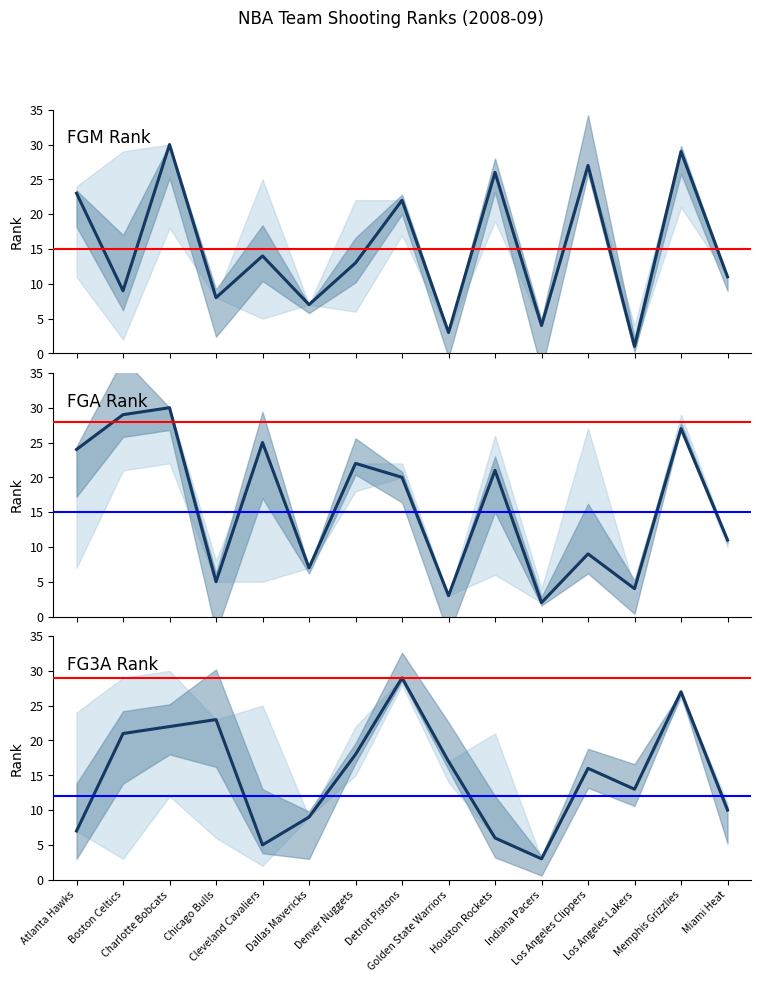

At which category is the sum across all series the highest?

Memphis Grizzlies